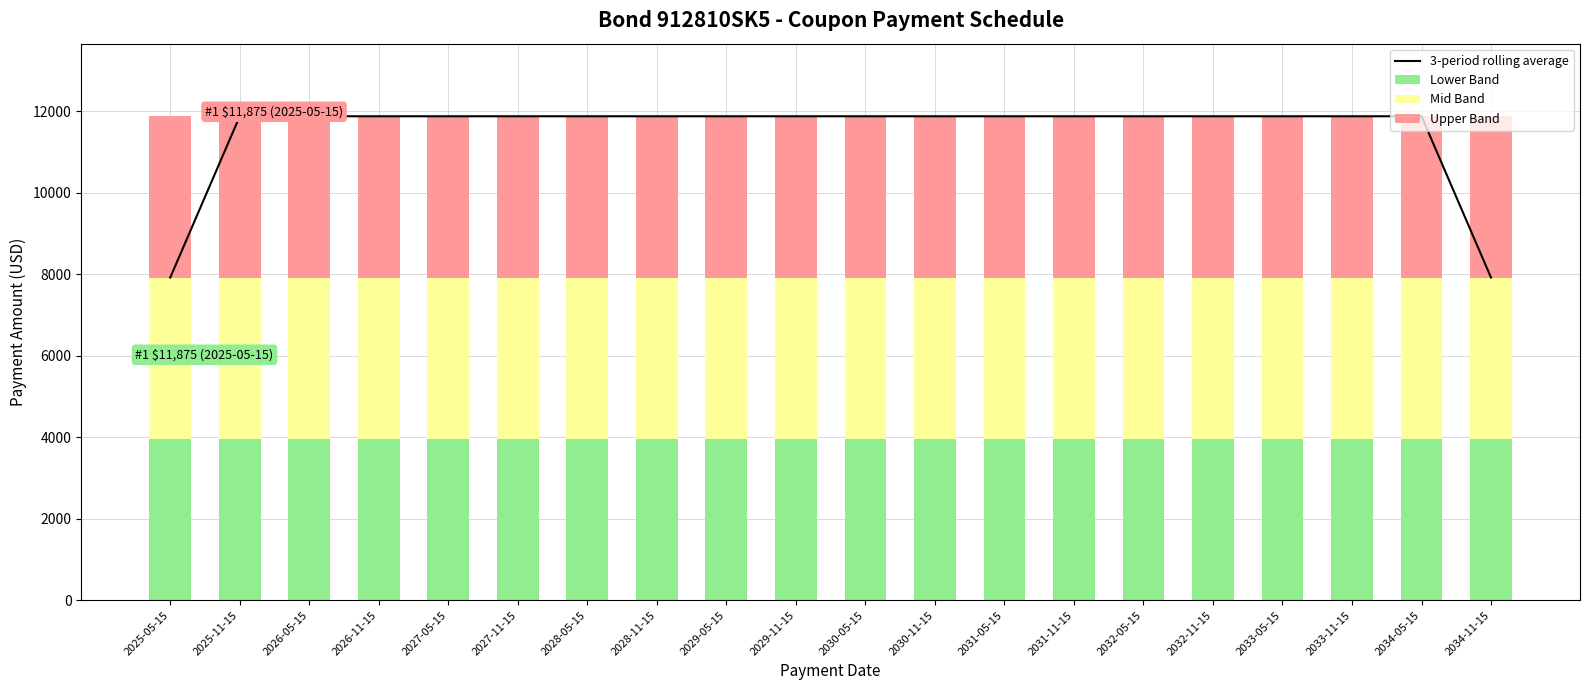

At how many categories does at least one series exceed 11680?

18